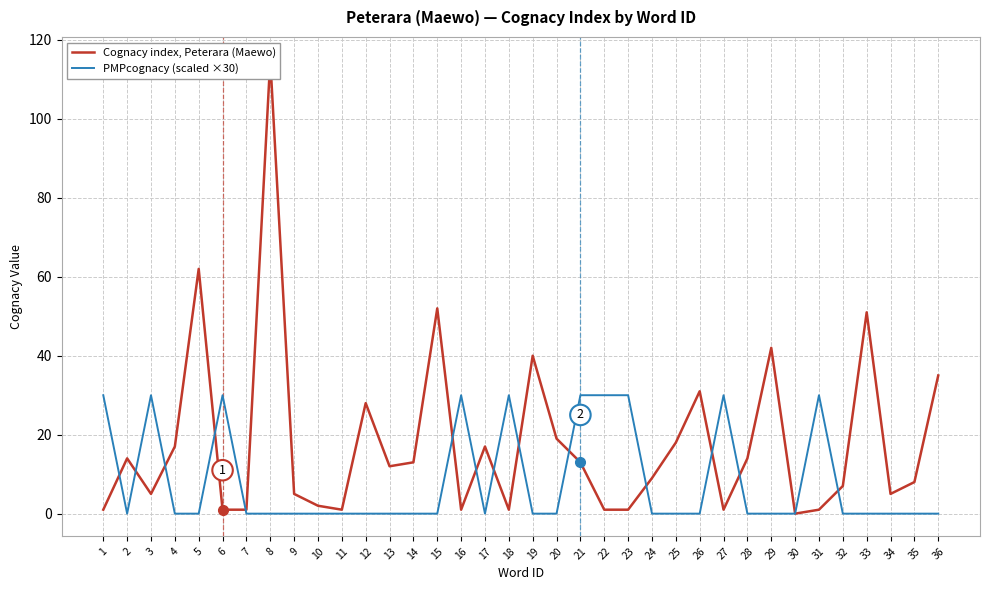

What are all the series names shown in the legend?

Cognacy index, Peterara (Maewo), PMPcognacy (scaled ×30)